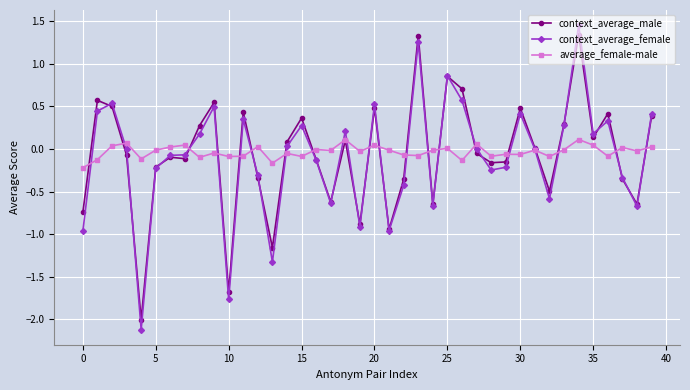

Rank the series by their maximum value, from highest to lowest.

context_average_female, context_average_male, average_female-male